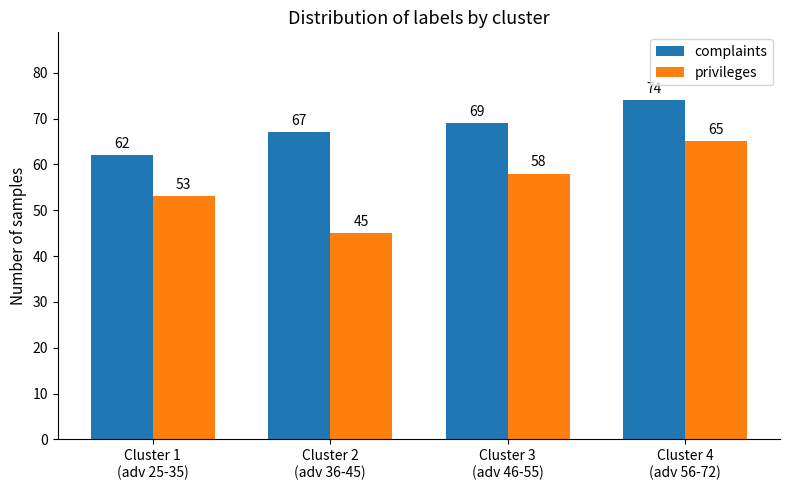

Which label corresponds to the largest value in the chart?

Cluster 4
(adv 56-72)